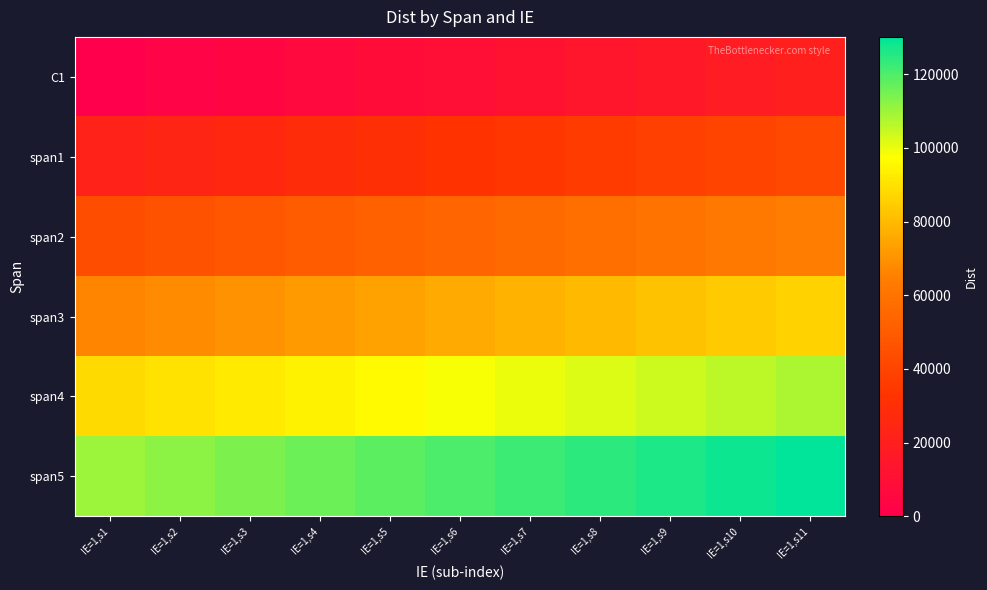

Reading left to right, transcribe all the data shown in this chart.

C1: IE=1,s1=0	IE=1,s2=2750	IE=1,s3=4550	IE=1,s4=6350	IE=1,s5=8150	IE=1,s6=10150	IE=1,s7=12150	IE=1,s8=14150	IE=1,s9=16150	IE=1,s10=18150	IE=1,s11=20150
span1: IE=1,s1=22150	IE=1,s2=24150	IE=1,s3=26150	IE=1,s4=28150	IE=1,s5=30150	IE=1,s6=32150	IE=1,s7=34150	IE=1,s8=36150	IE=1,s9=38150	IE=1,s10=40150	IE=1,s11=42150
span2: IE=1,s1=44150	IE=1,s2=46150	IE=1,s3=48150	IE=1,s4=50150	IE=1,s5=52150	IE=1,s6=54150	IE=1,s7=56150	IE=1,s8=58150	IE=1,s9=60150	IE=1,s10=62150	IE=1,s11=64150
span3: IE=1,s1=66150	IE=1,s2=68150	IE=1,s3=70150	IE=1,s4=72150	IE=1,s5=74150	IE=1,s6=76150	IE=1,s7=78150	IE=1,s8=80150	IE=1,s9=82150	IE=1,s10=84150	IE=1,s11=86150
span4: IE=1,s1=88150	IE=1,s2=90150	IE=1,s3=92150	IE=1,s4=94150	IE=1,s5=96150	IE=1,s6=98150	IE=1,s7=100150	IE=1,s8=102150	IE=1,s9=104150	IE=1,s10=106150	IE=1,s11=108150
span5: IE=1,s1=110150	IE=1,s2=112150	IE=1,s3=114150	IE=1,s4=116150	IE=1,s5=118150	IE=1,s6=120150	IE=1,s7=122150	IE=1,s8=124150	IE=1,s9=126150	IE=1,s10=128150	IE=1,s11=130150